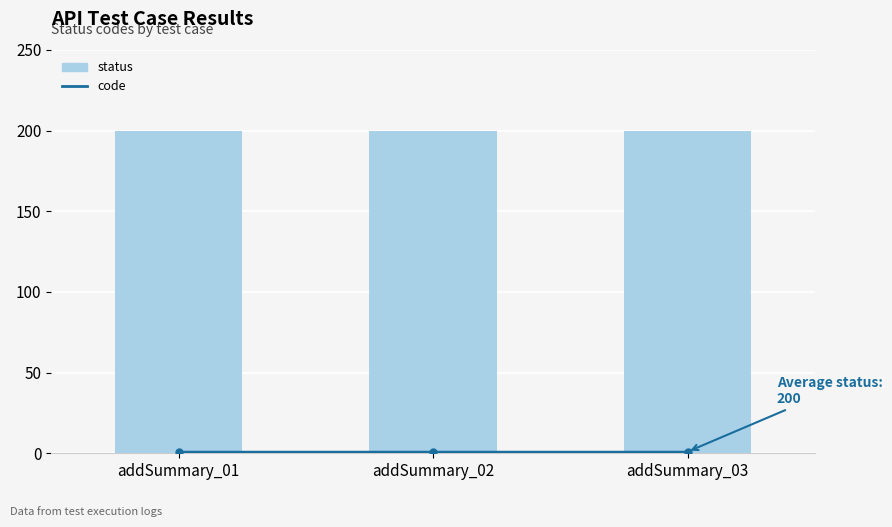

Reading left to right, what are all the values shown in this chart?

code: 1	1	1
status: 200	200	200